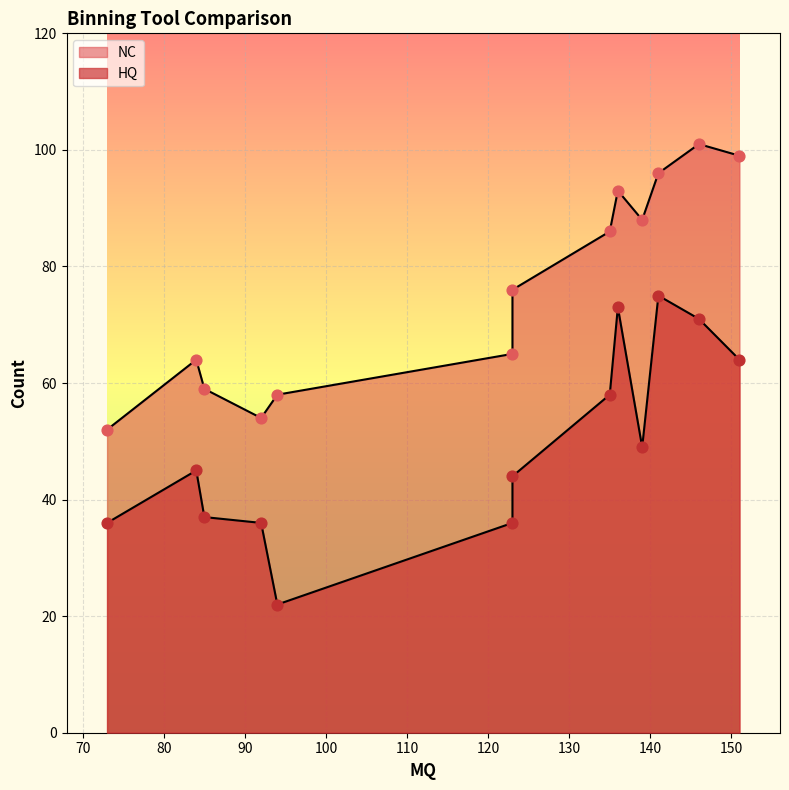

Which series has the largest Y range (max minus min)?

HQ